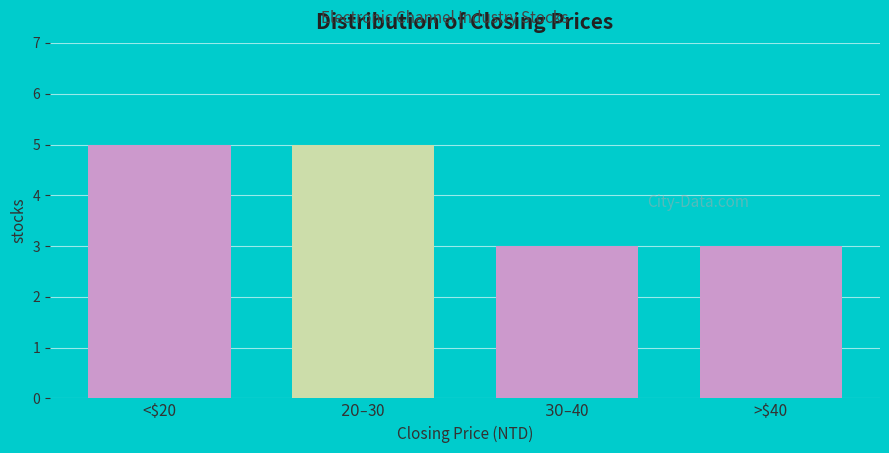

Reading left to right, what are all the values shown in this chart?

5	5	3	3